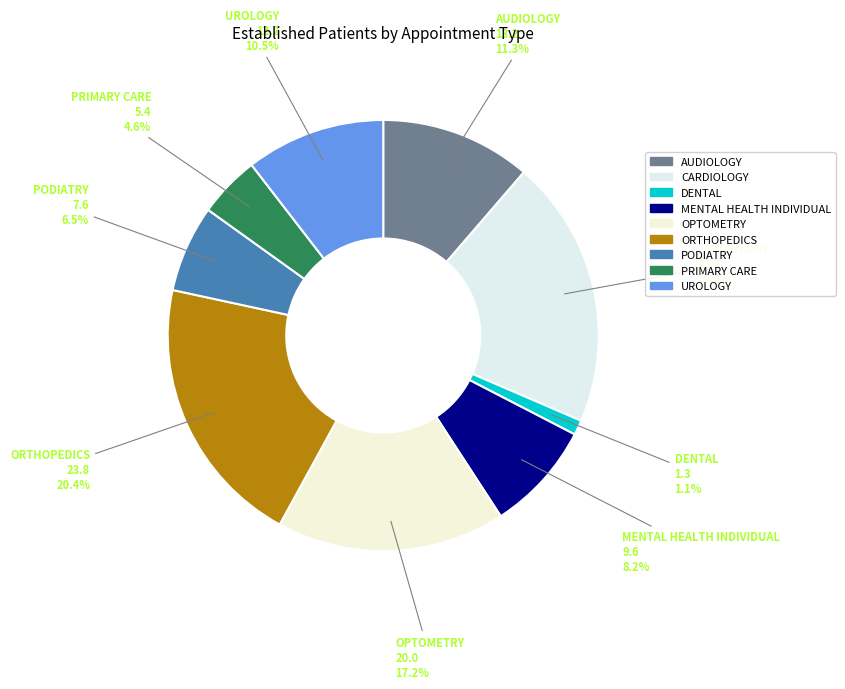

To the nearest percent, what percentage of the pie is CARDIOLOGY?

20%